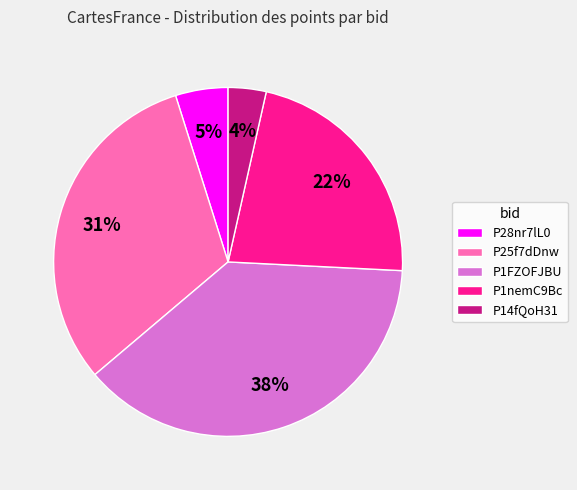

Which category has the smallest portion of the pie?

P14fQoH31